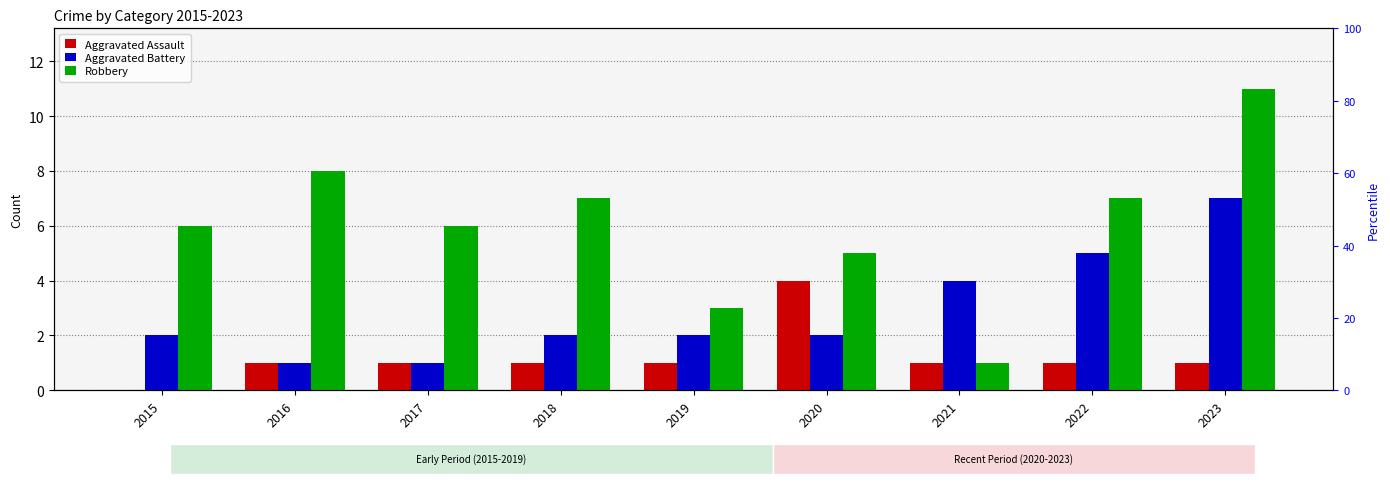

How many values in the Robbery series are below 6?

3